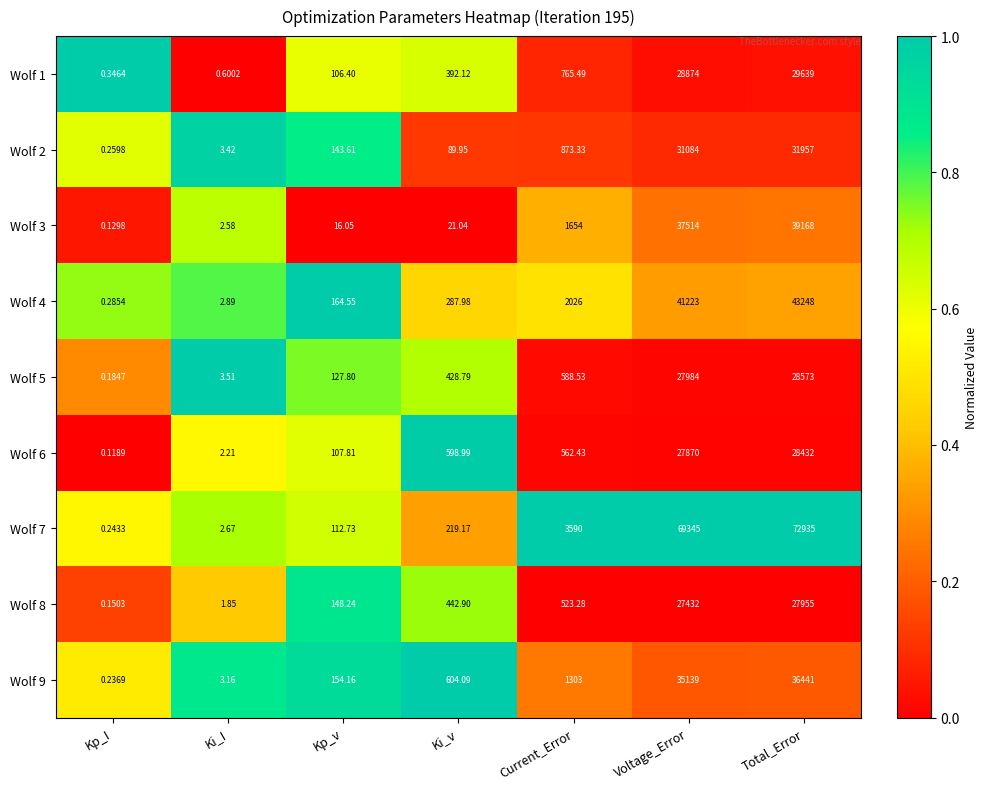

How many data points does each series have?

7